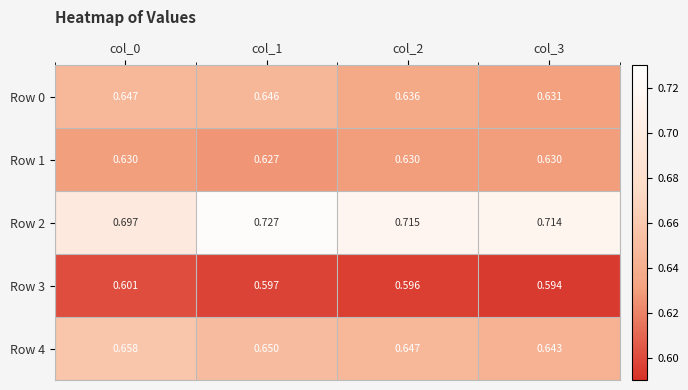

List the series in order of their peak value, lowest first.

Row 3, Row 1, Row 0, Row 4, Row 2